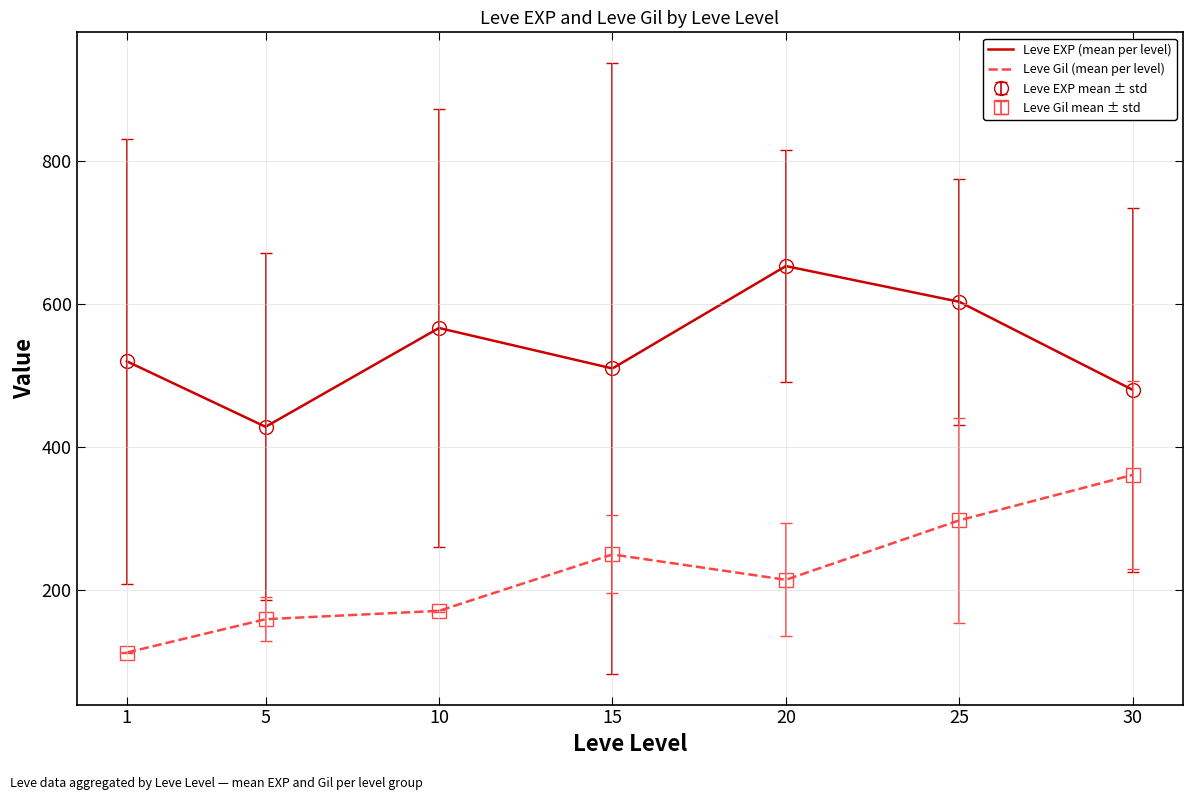

What is the value of the Leve Gil (mean per level) point at the 2nd from the left?

159.0